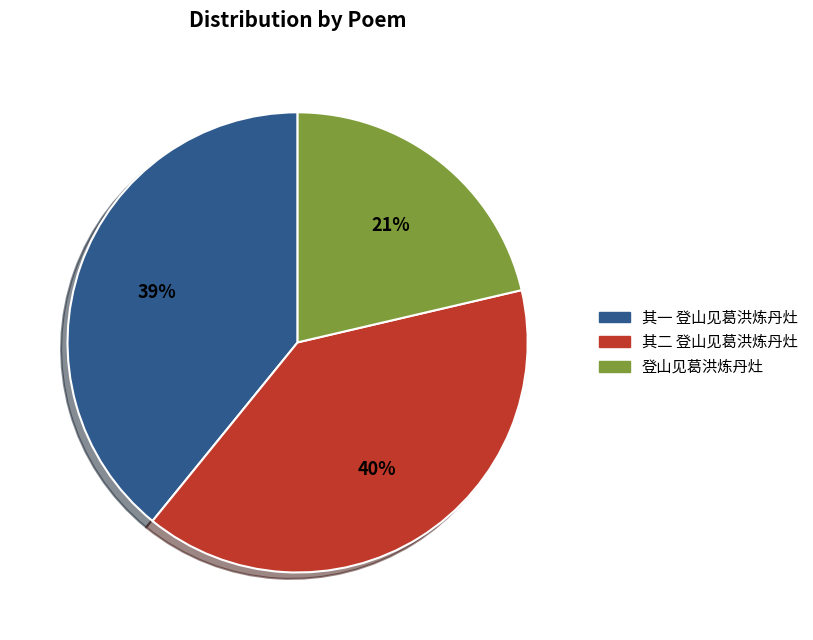

Does 登山见葛洪炼丹灶 represent more than half of the total?

No